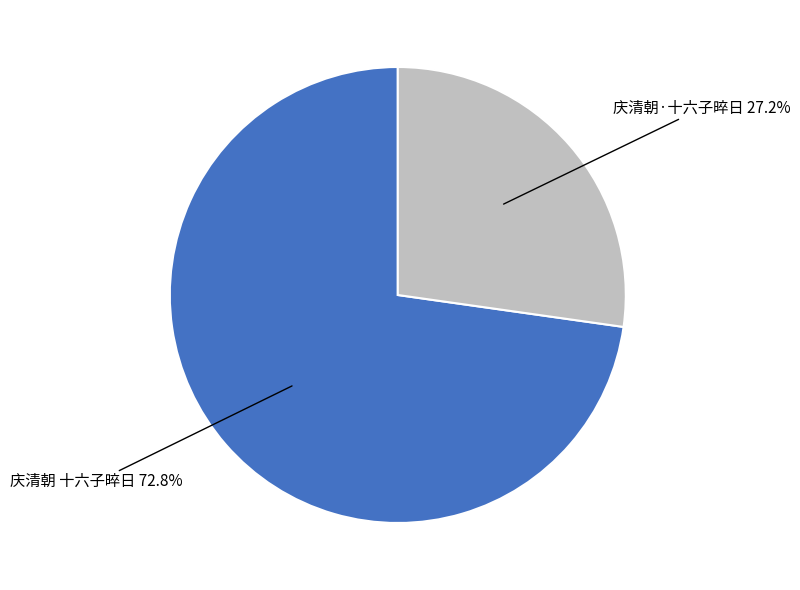

What percentage is NOT represented by 庆清朝·十六子晬日?

72.8%